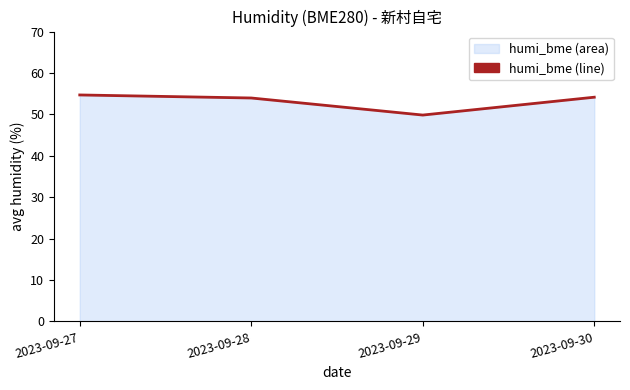

Count the number of categories in the chart.

4